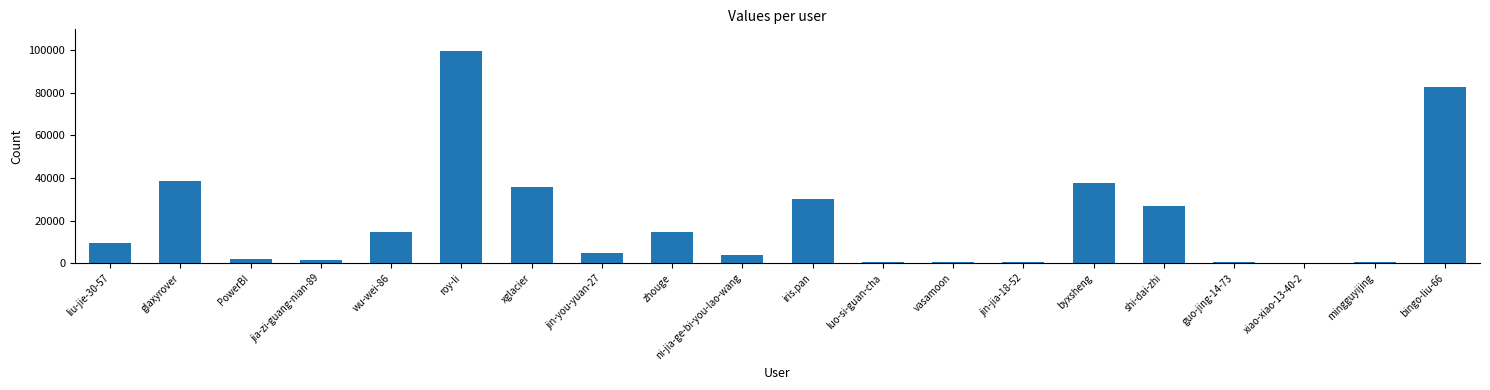

Where is the data nearest to the value 49955?

glaxyrover